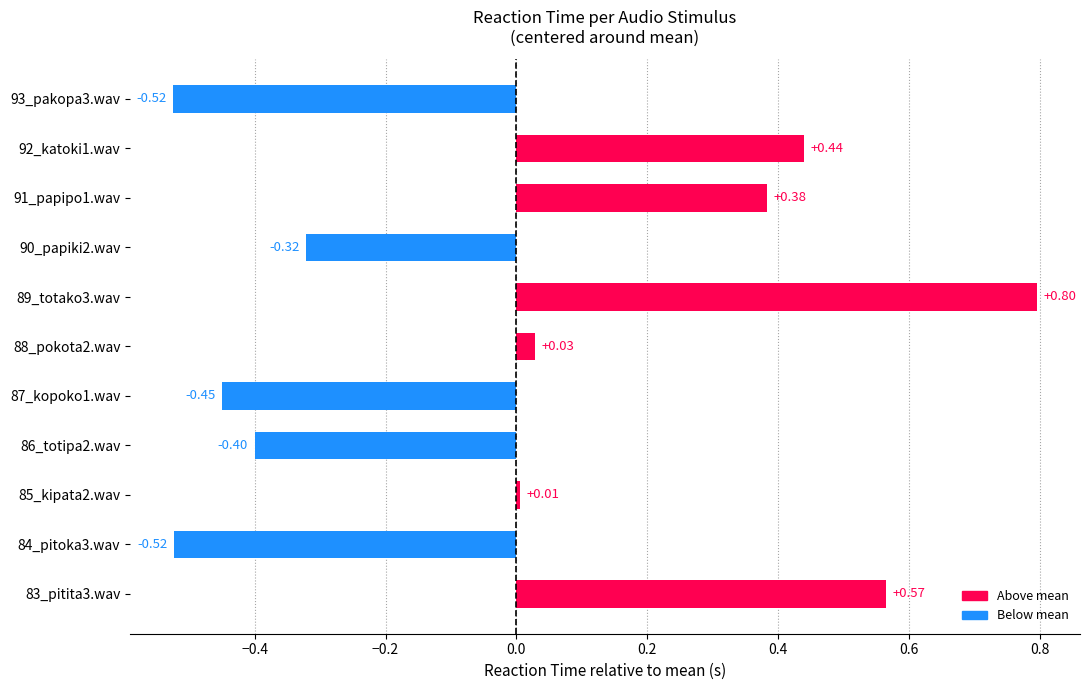

What is the change in value from 83_pitita3.wav to 93_pakopa3.wav?

-1.1